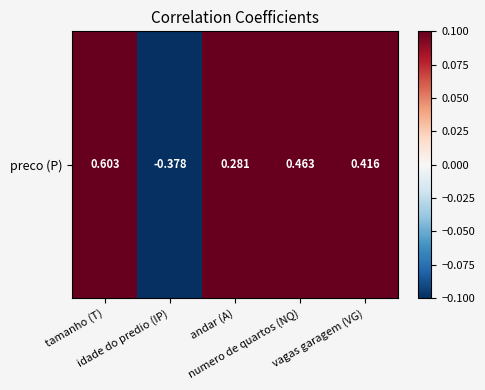

How many categories are shown in the chart?

5